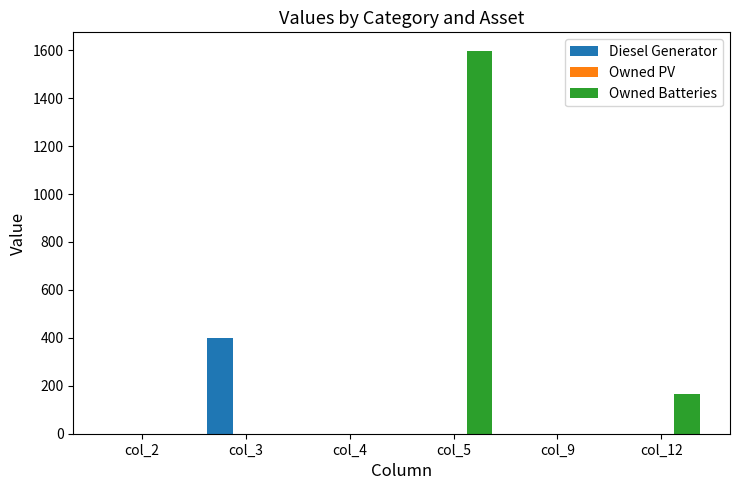

How many distinct data groups are displayed?

2